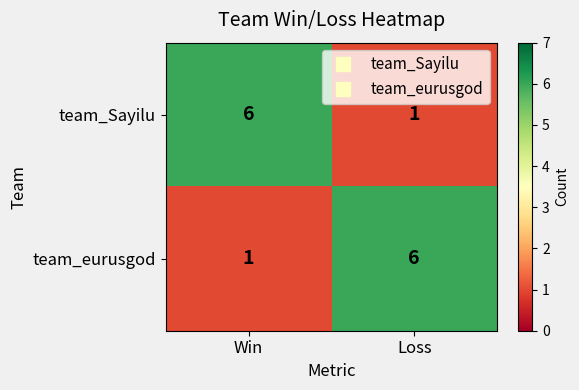

What is the minimum value shown in the chart?

1